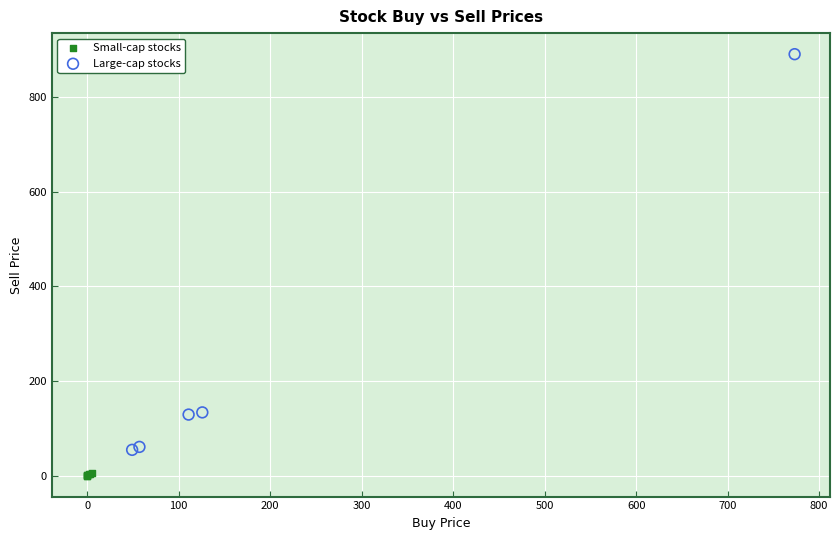

Which series has the largest Y range (max minus min)?

Large-cap stocks